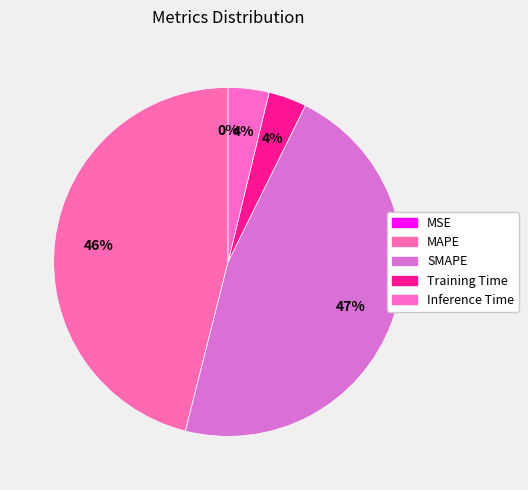

To the nearest percent, what is the average slice percentage?

20%